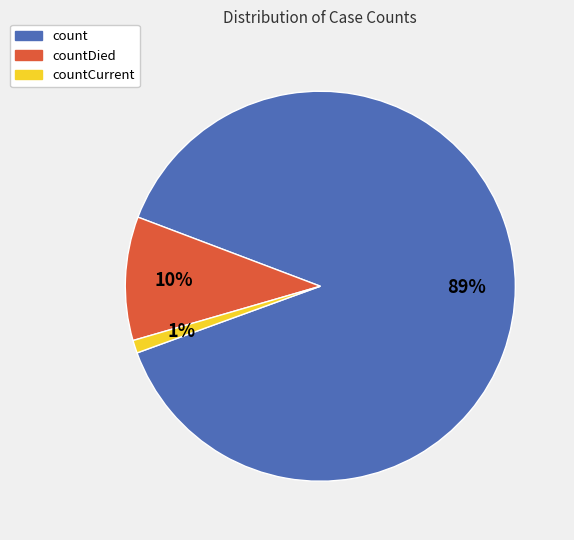

To the nearest percent, what is the difference between the largest and smallest slice percentages?

88%